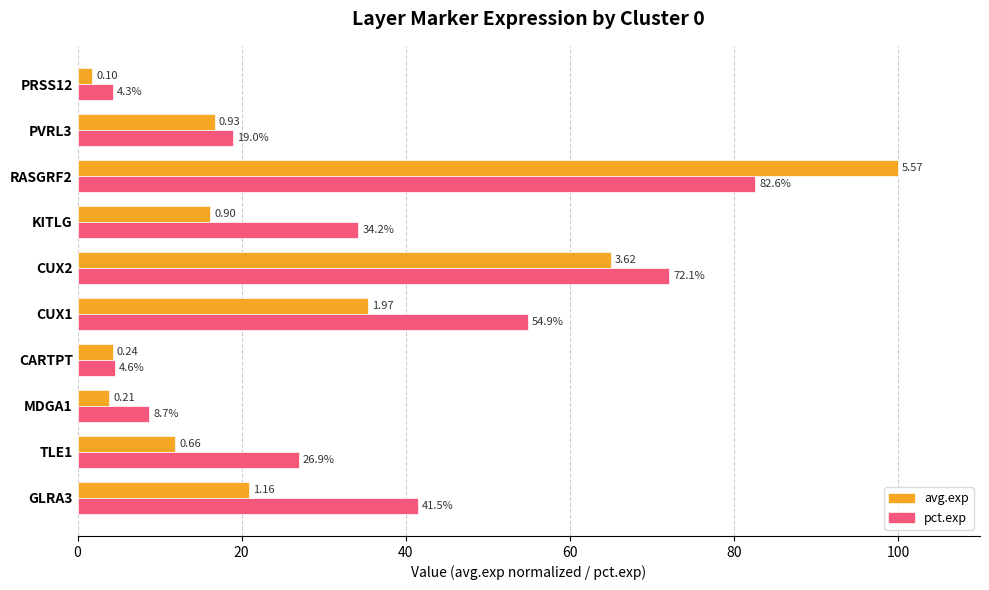

At which category is the sum across all series the highest?

RASGRF2